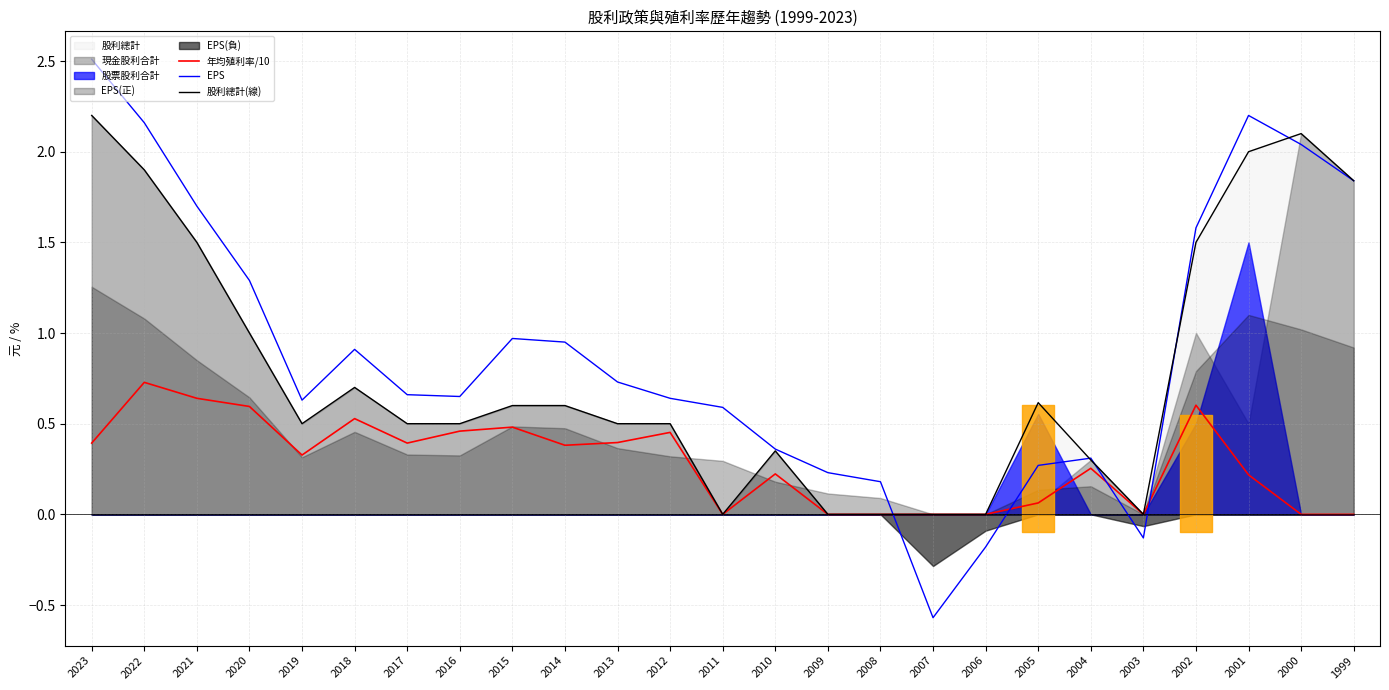

What is the sum of the EPS values at 2016 and 2003?

0.5